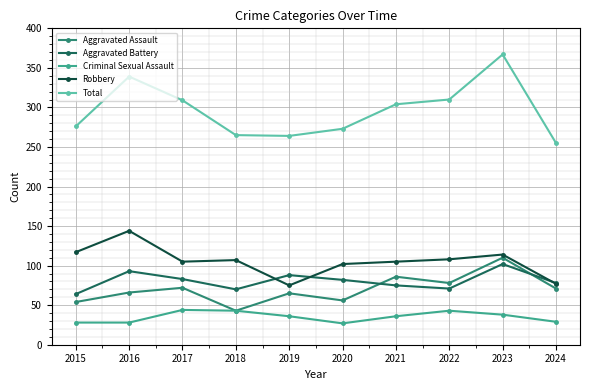

How many lines are shown in the chart?

5